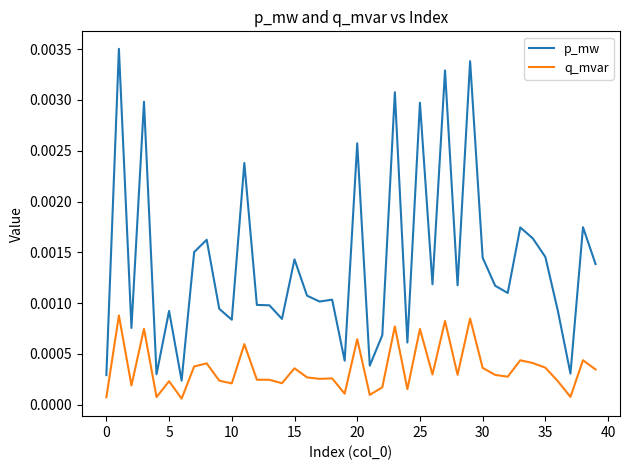

What are all the series names shown in the legend?

p_mw, q_mvar